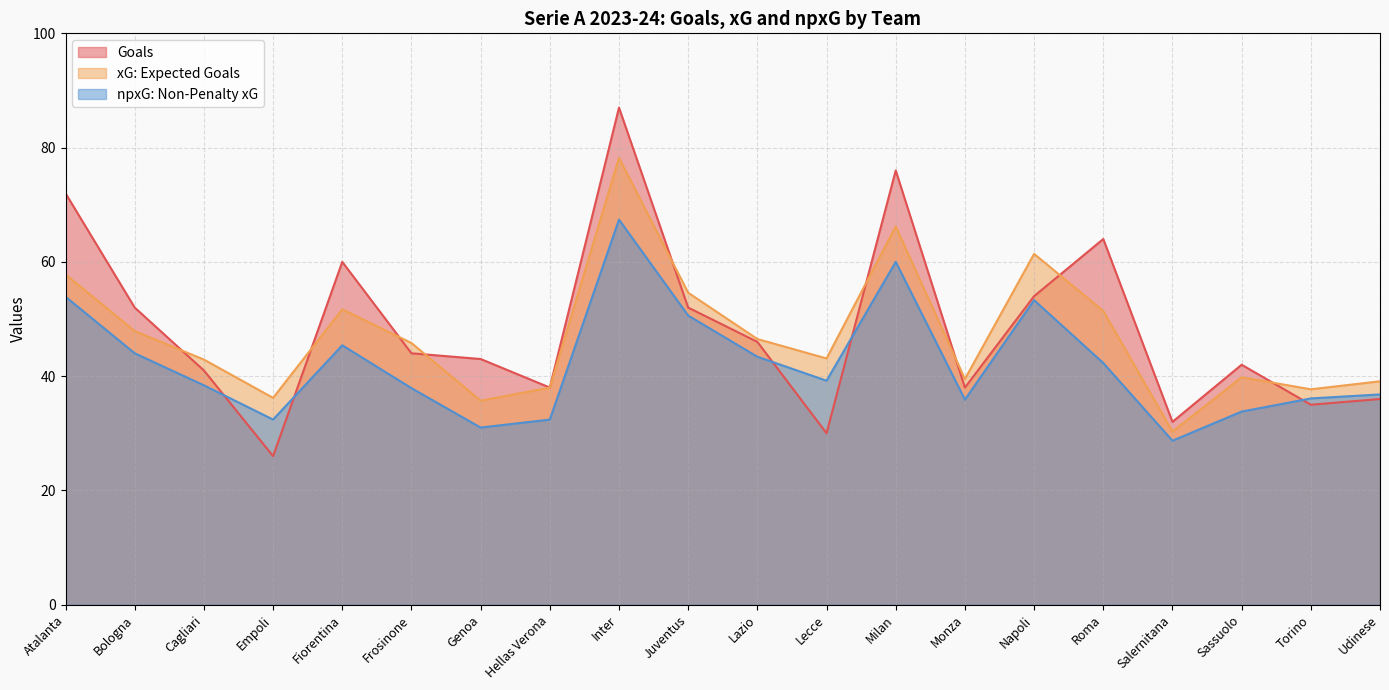

Is the value of npxG: Non-Penalty xG at Bologna greater than the value of Goals at Hellas Verona?

Yes